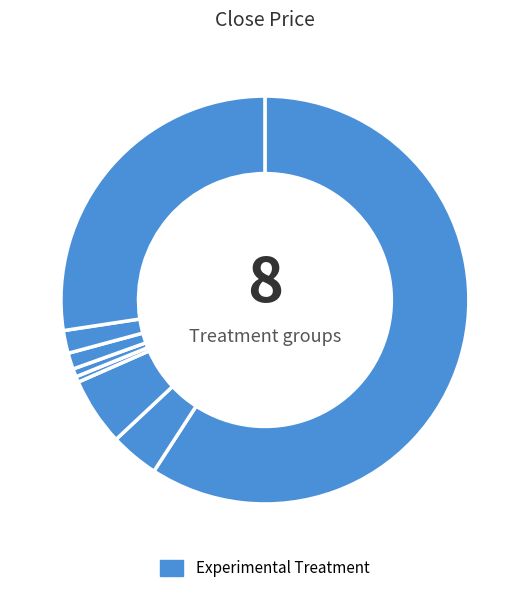

Count the number of slices in the pie.

8